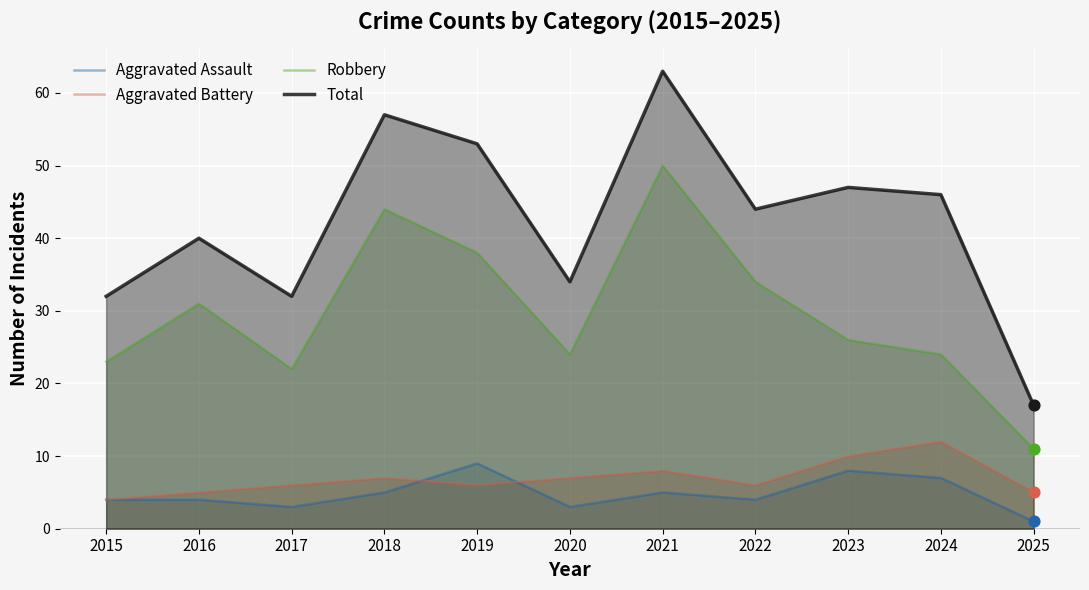

Which series reaches the maximum Y coordinate?

Total